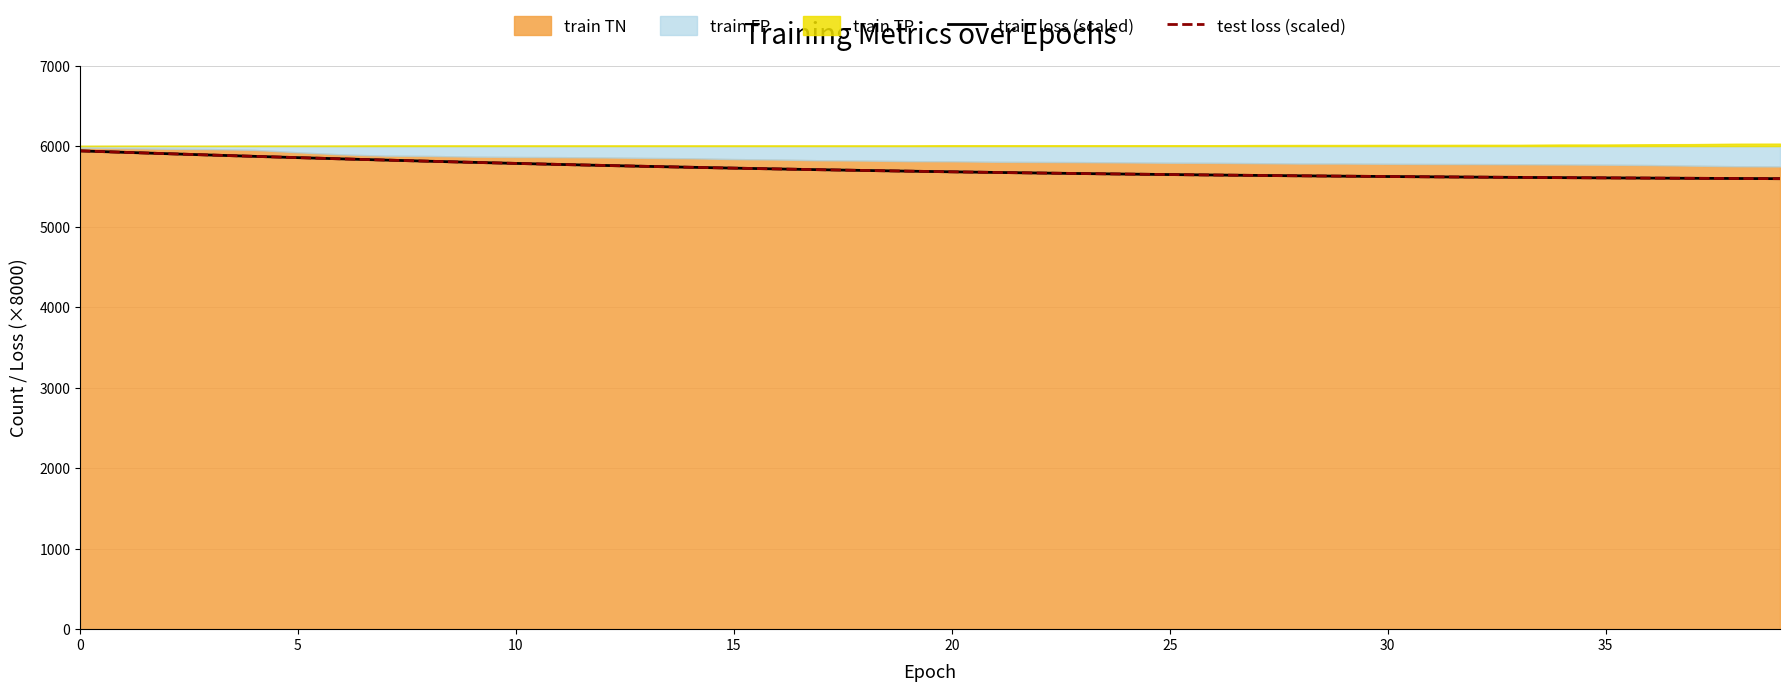

What is the difference between the maximum and minimum values in the train loss (scaled) series?

345.4